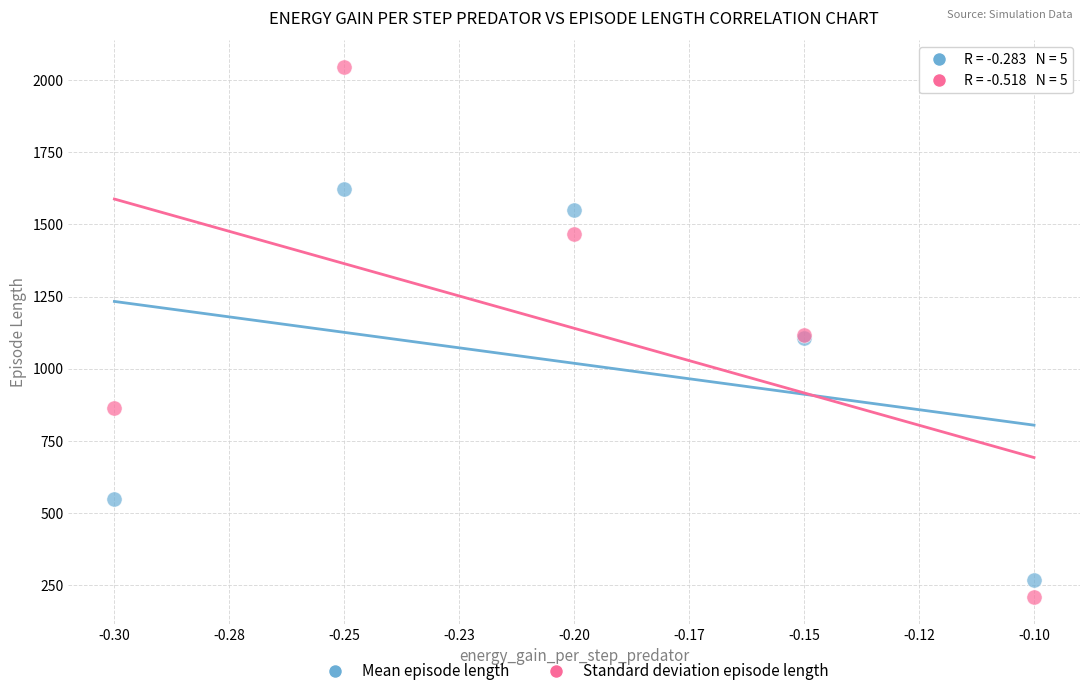

Which series contains the highest Y value?

Standard deviation episode length